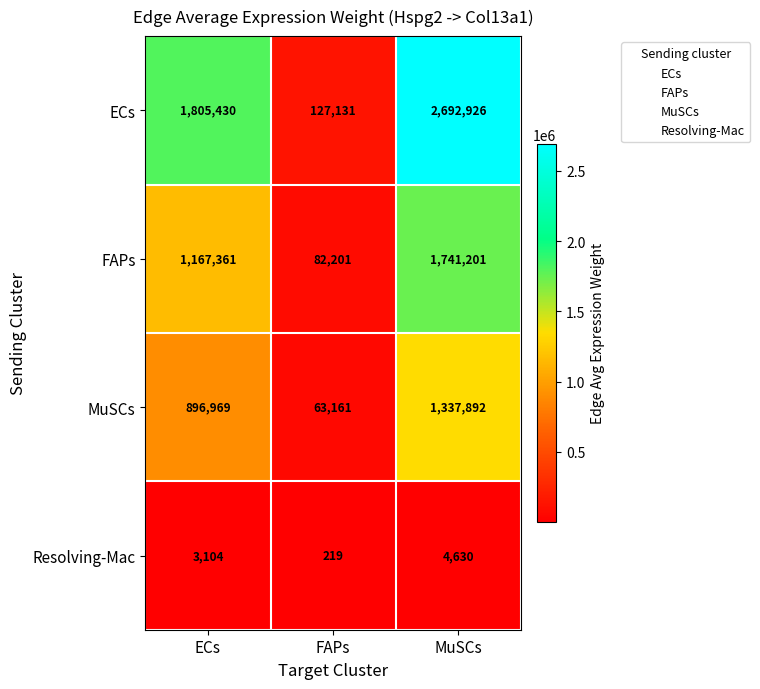

What is the spread (max minus min) of values at FAPs?

126912